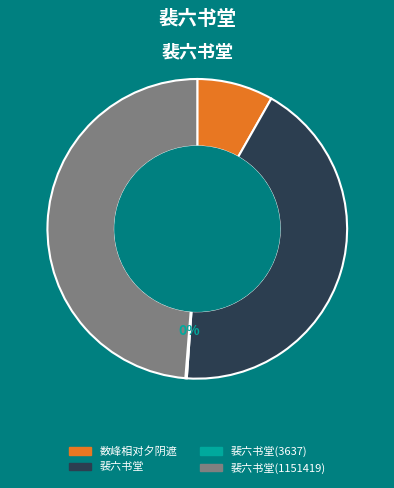

Is there a majority slice in this chart?

No